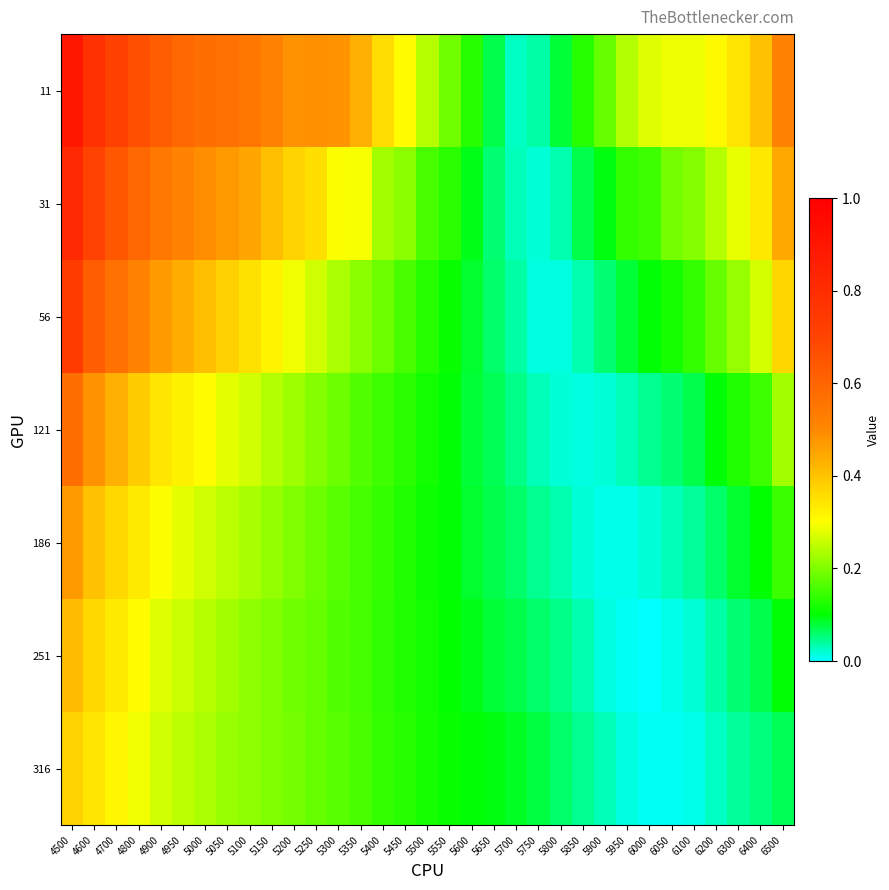

Rank the series at 4500 from lowest to highest value.

316, 251, 186, 121, 56, 31, 11